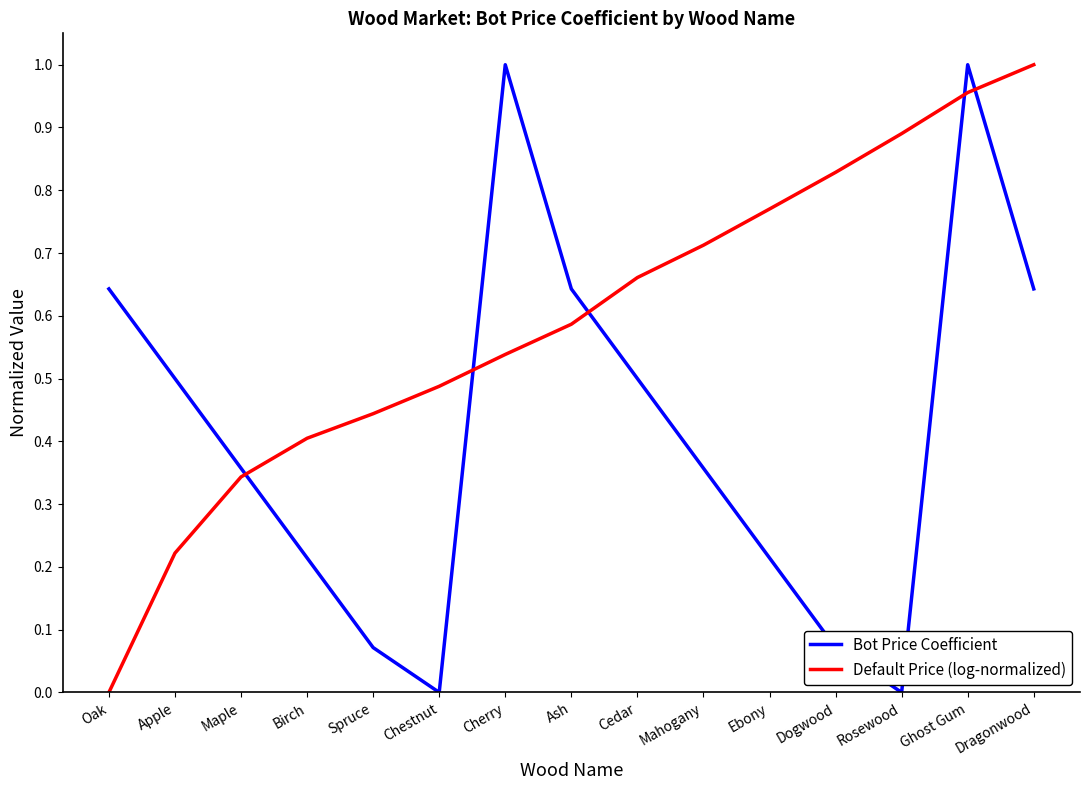

How many interior local valleys does the Bot Price Coefficient series have?

2